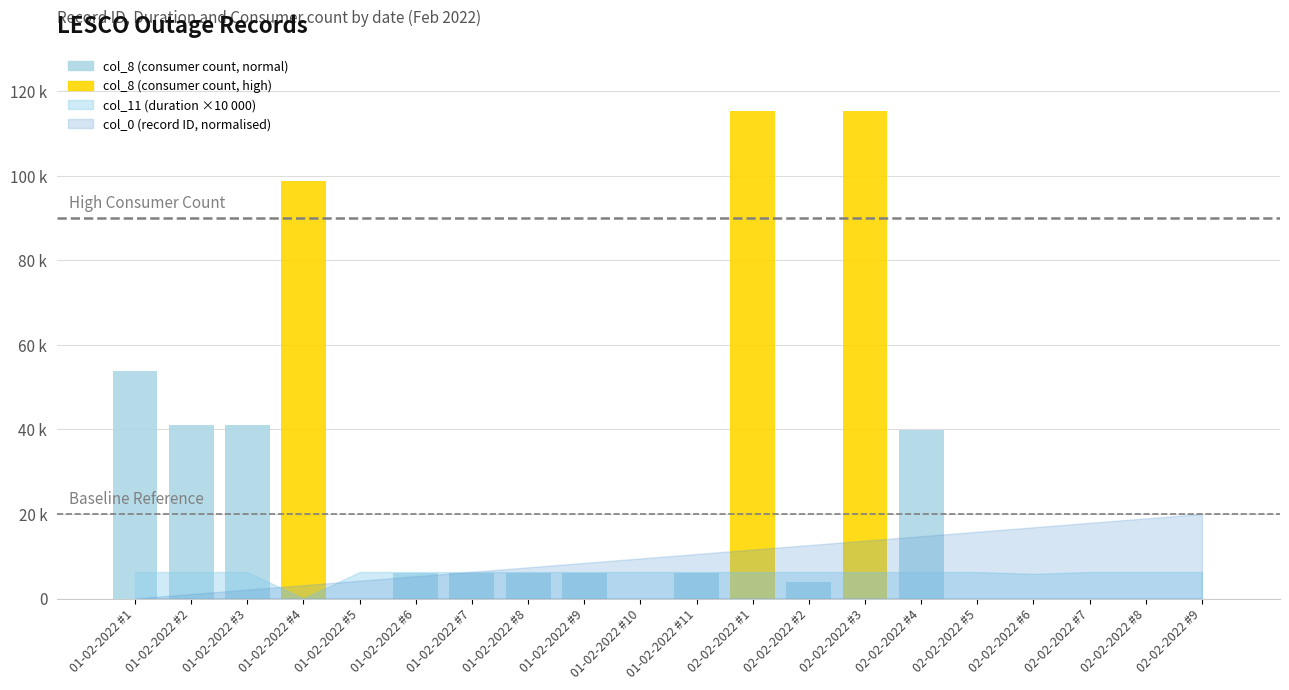

Count the col_11 values in the range 0 to 1.

20